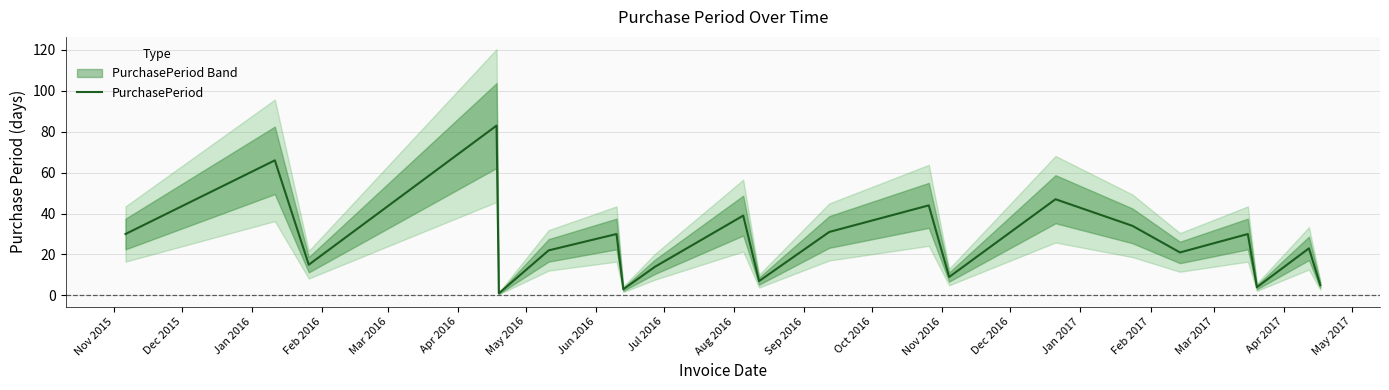

How many lines are shown in the chart?

1